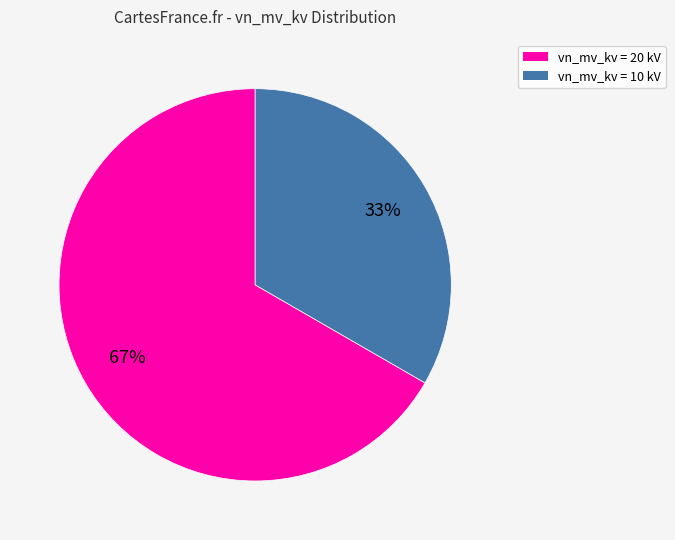

Is the sum of vn_mv_kv = 10 kV and vn_mv_kv = 20 kV greater than half?

Yes